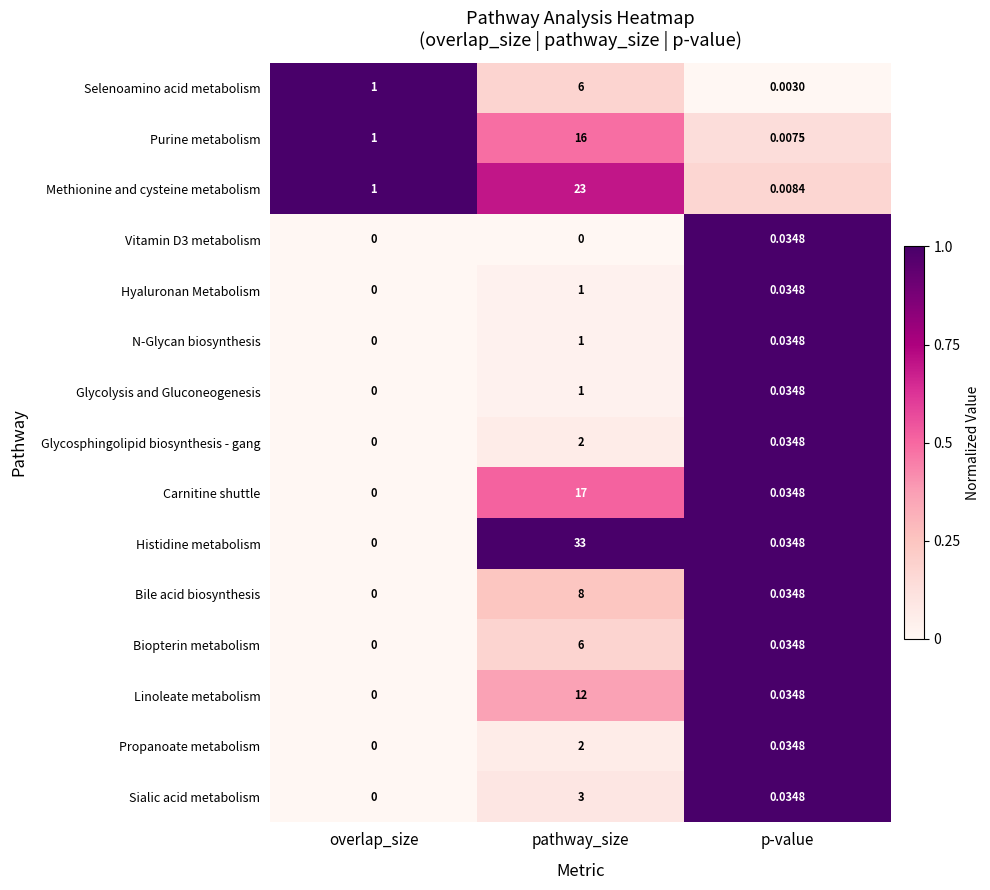

Between overlap_size and pathway_size, which series saw the biggest shift?

Histidine metabolism